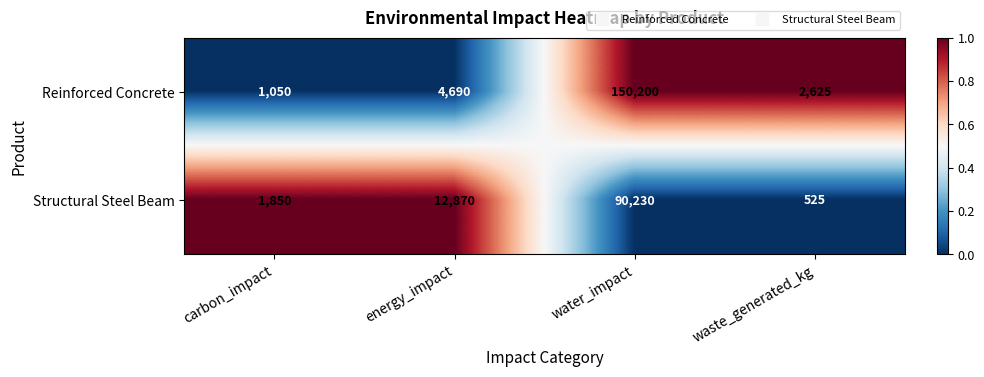

Rank the categories by Structural Steel Beam value from lowest to highest.

waste_generated_kg, carbon_impact, energy_impact, water_impact